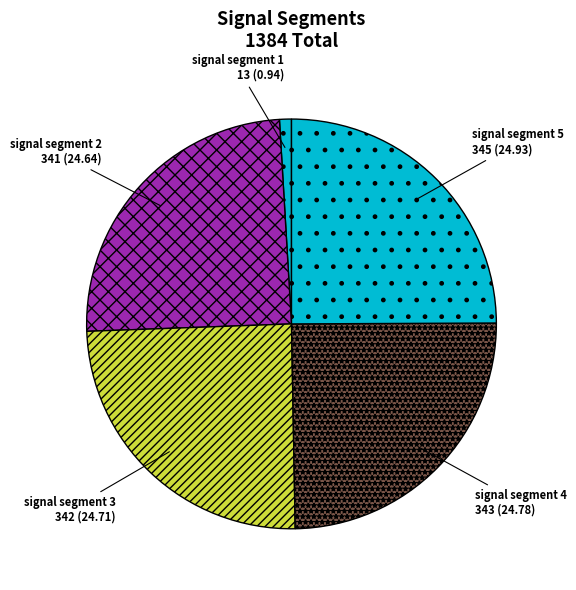

True or false: signal segment 5 accounts for 25% of the total.

True